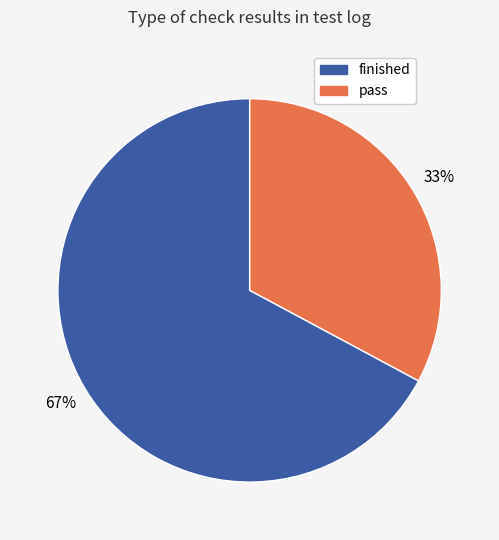

Is there any slice that represents more than half of the pie?

Yes